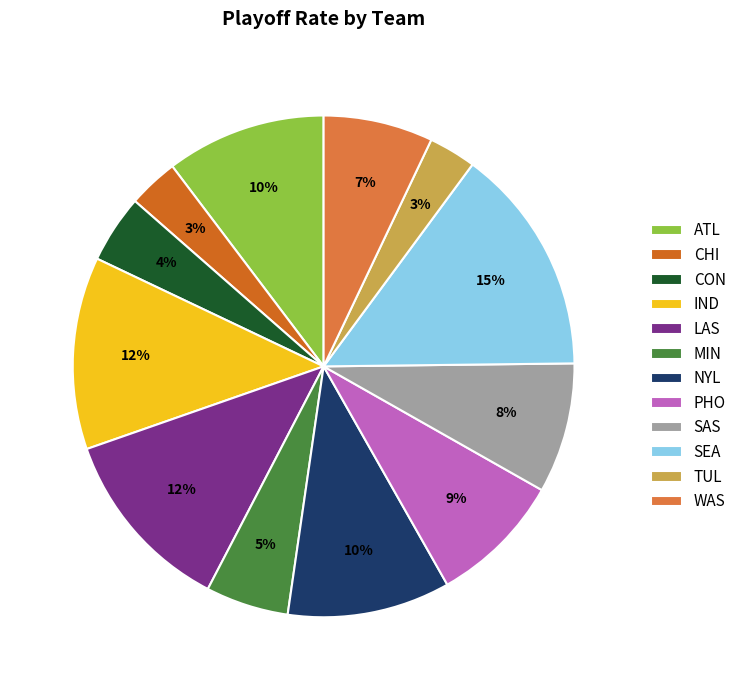

What percentage is NOT represented by CON?

95.6%